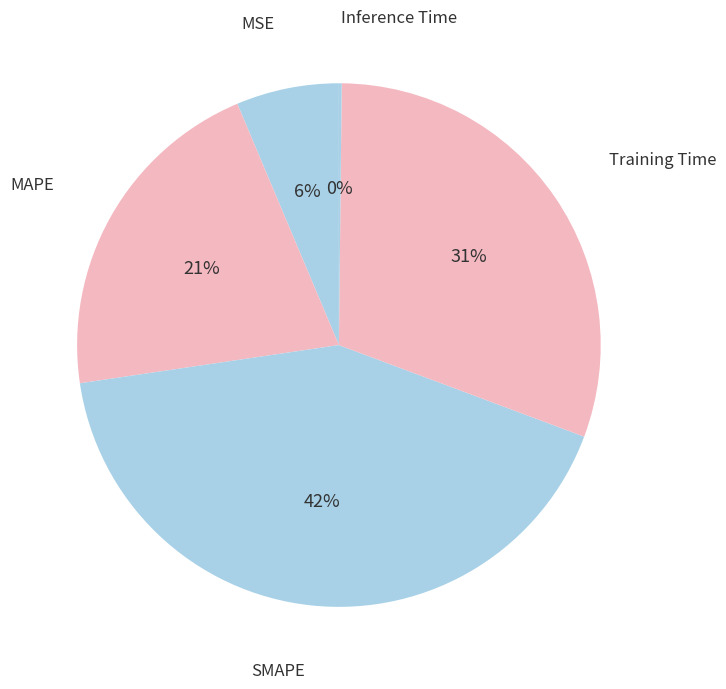

How many slices are in this pie chart?

5